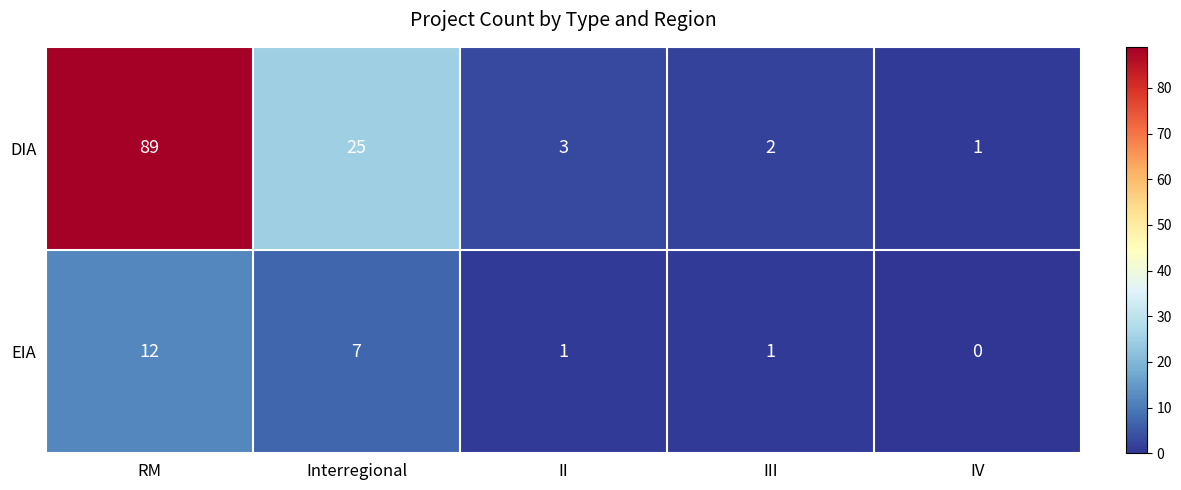

Is it true that EIA equals 21 at RM?

False